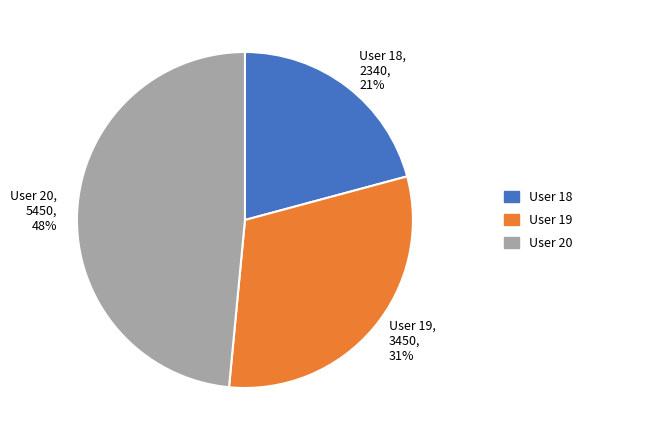

Is there a majority slice in this chart?

No